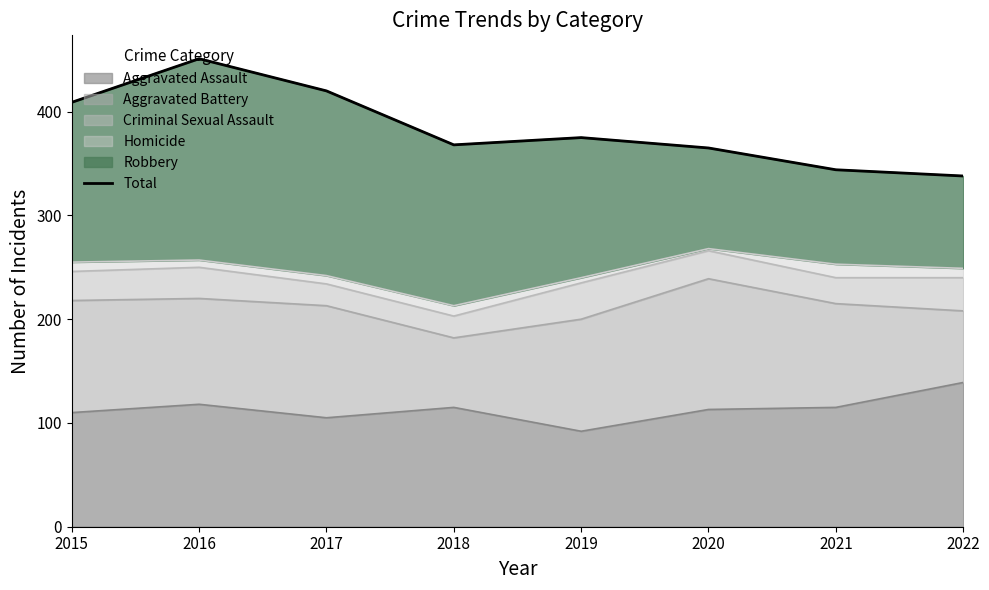

What is the difference between the second highest and second lowest values?

76